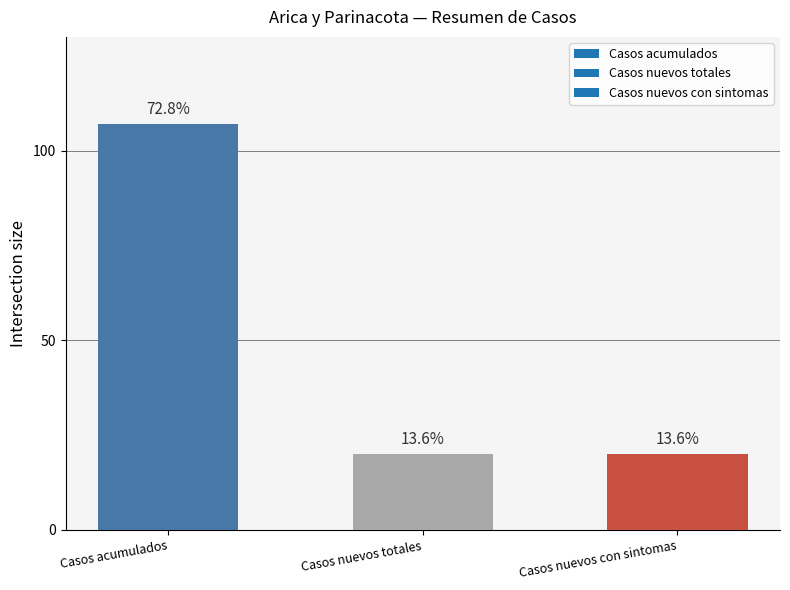

What is the change in value from Casos acumulados to Casos nuevos totales?

-87